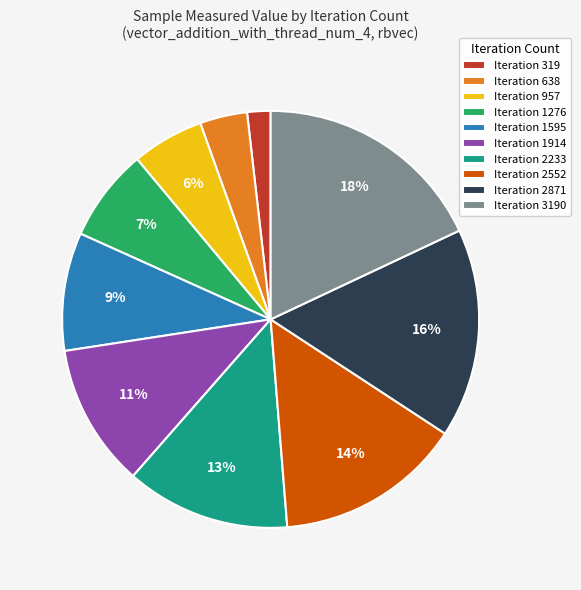

Count the number of slices in the pie.

10